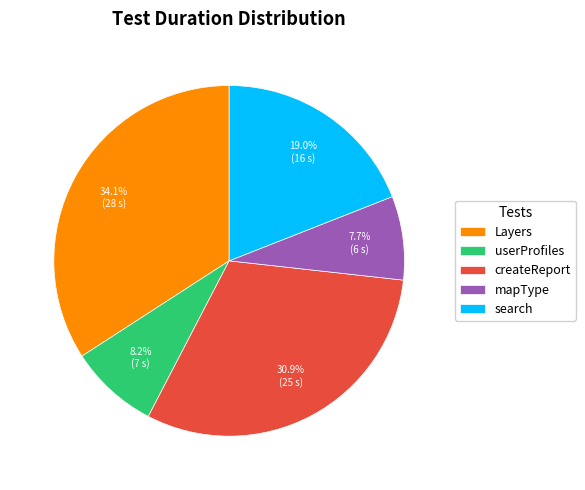

To the nearest percent, what is the difference between the largest and smallest slice percentages?

26%